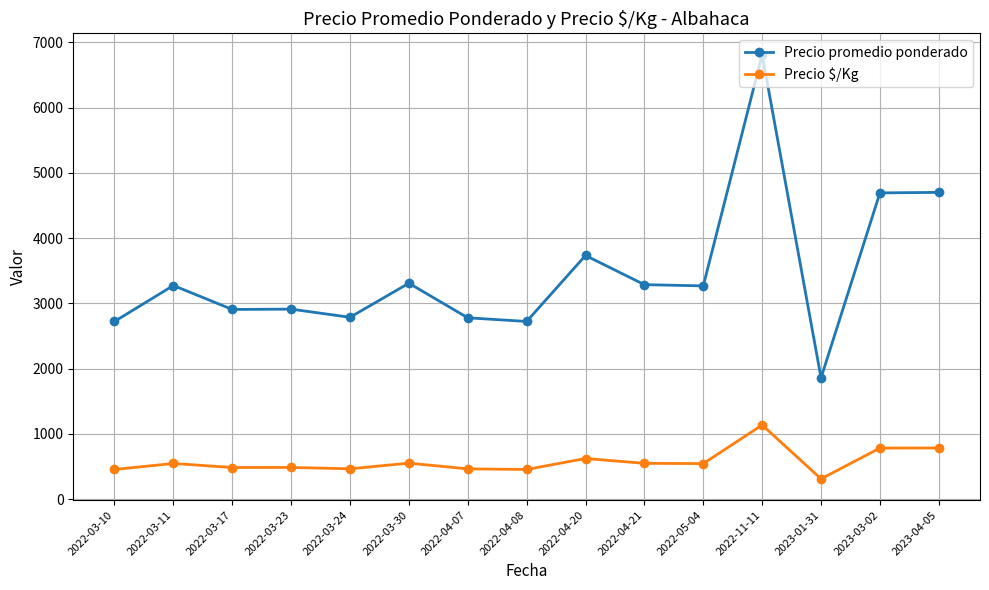

What value does the Precio $/Kg series have at 2023-04-05, to the nearest 100?

800